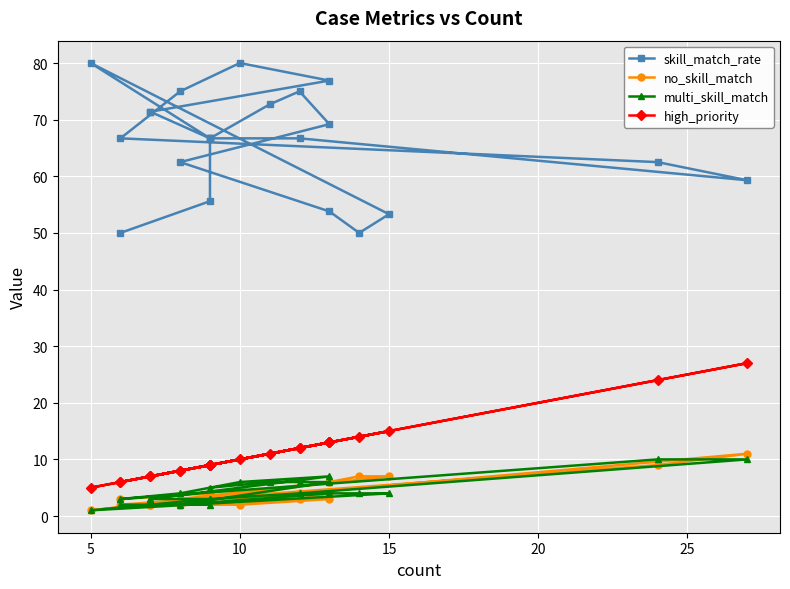

Is the value of high_priority at 14 greater than the value of no_skill_match at 14?

Yes